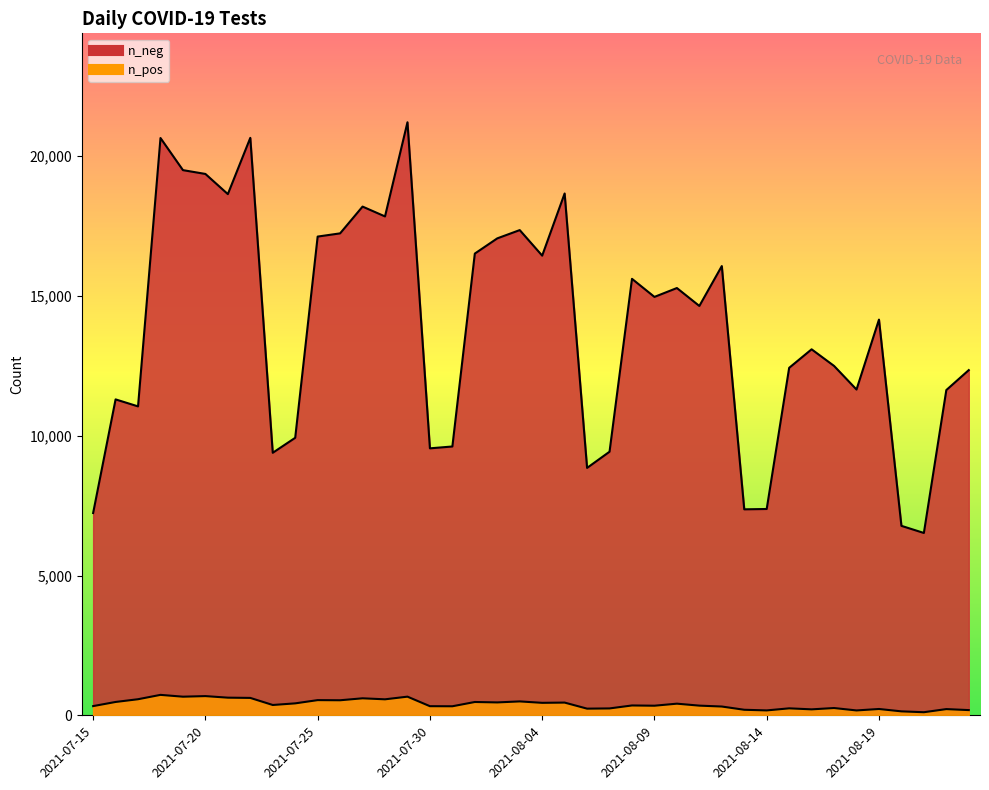

Does the chart display data point markers on the line(s)?

No